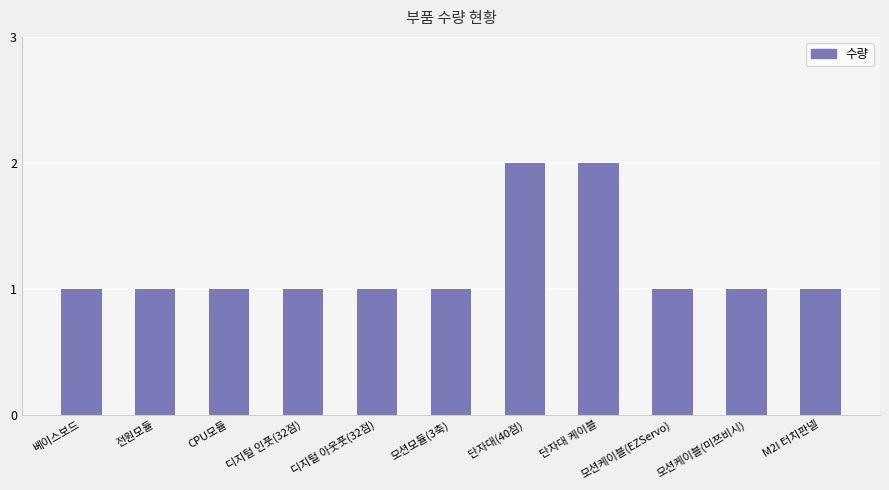

The chart shows a value of 0 at 베이스보드. True or false?

False